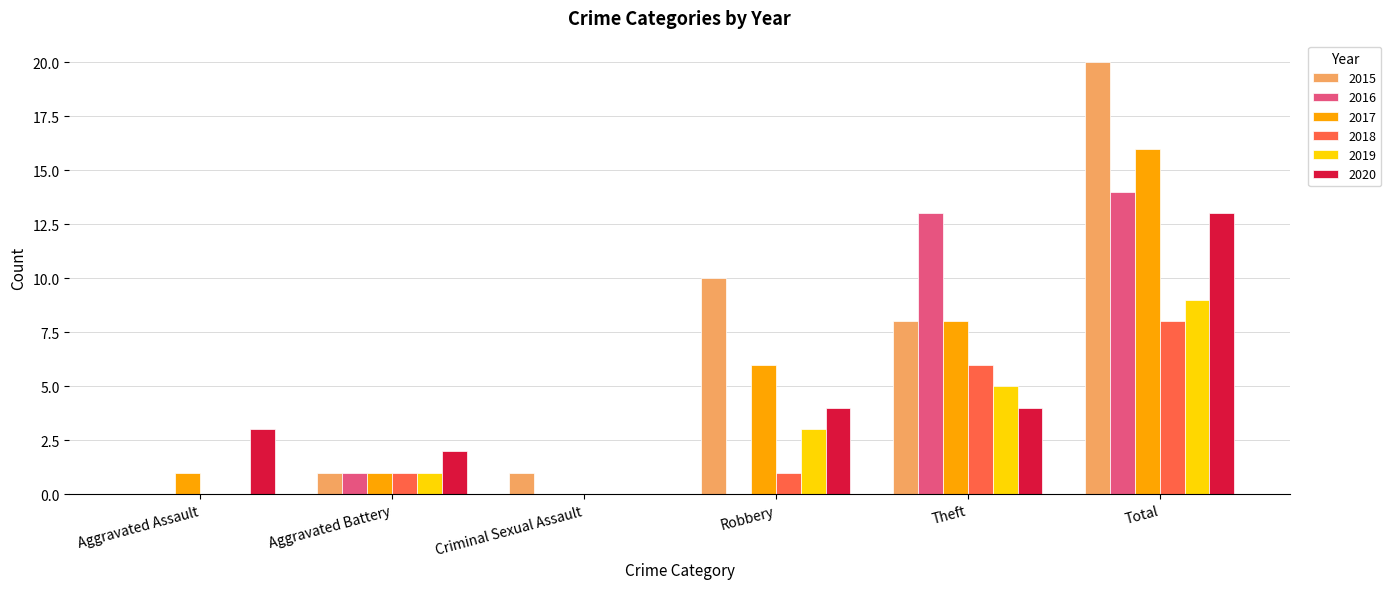

At which category is the sum across all series the highest?

Total